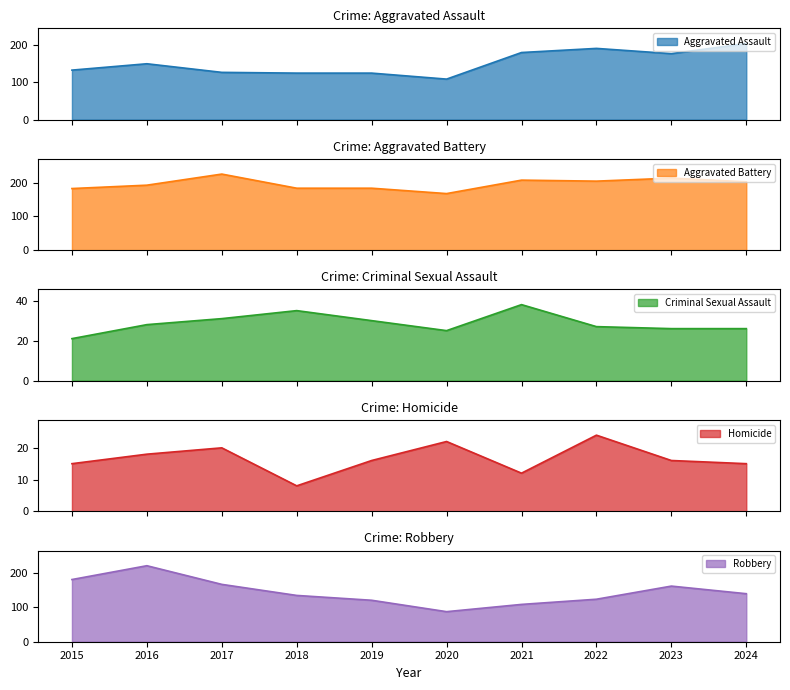

Reading left to right, list all the values displayed in this chart.

Aggravated Assault: 2015=132	2016=149	2017=126	2018=124	2019=124	2020=108	2021=179	2022=190	2023=176	2024=203
Aggravated Battery: 2015=183	2016=193	2017=226	2018=184	2019=184	2020=168	2021=208	2022=205	2023=214	2024=203
Criminal Sexual Assault: 2015=21	2016=28	2017=31	2018=35	2019=30	2020=25	2021=38	2022=27	2023=26	2024=26
Homicide: 2015=15	2016=18	2017=20	2018=8	2019=16	2020=22	2021=12	2022=24	2023=16	2024=15
Robbery: 2015=180	2016=220	2017=166	2018=134	2019=120	2020=87	2021=108	2022=123	2023=161	2024=139